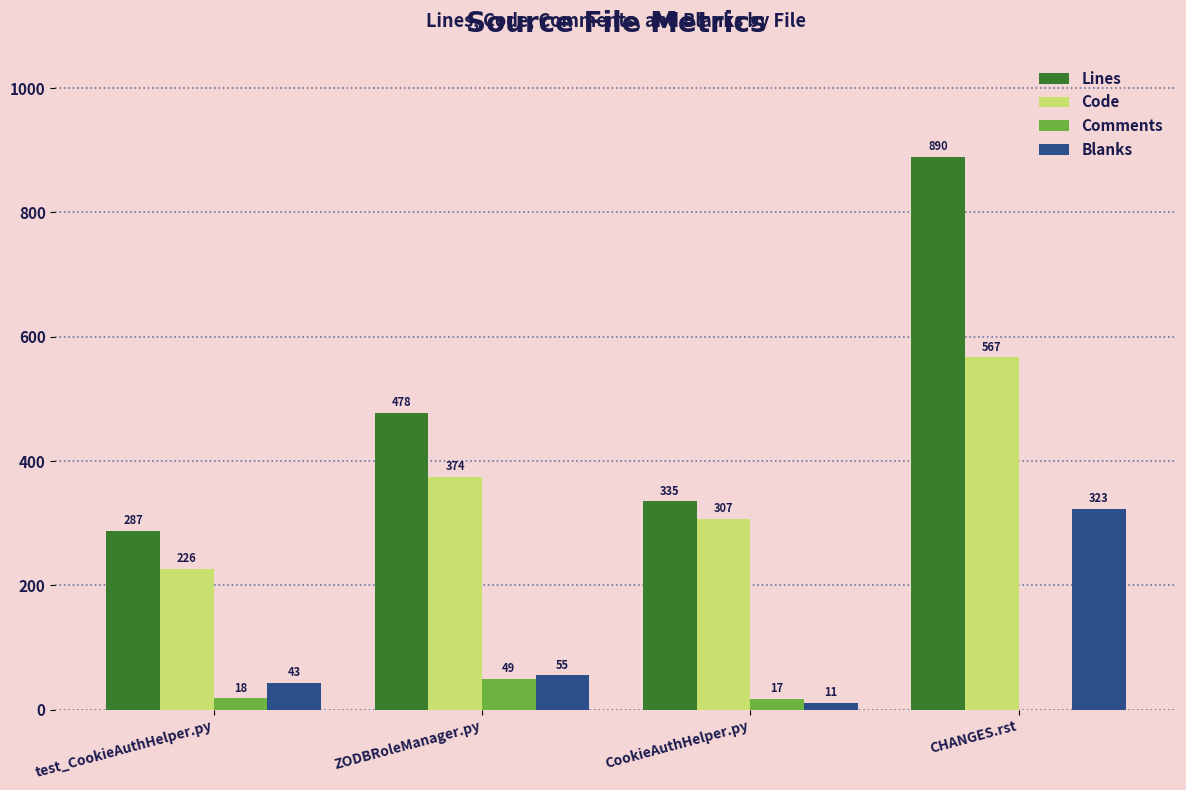

At which category does the chart reach its peak across all series?

CHANGES.rst